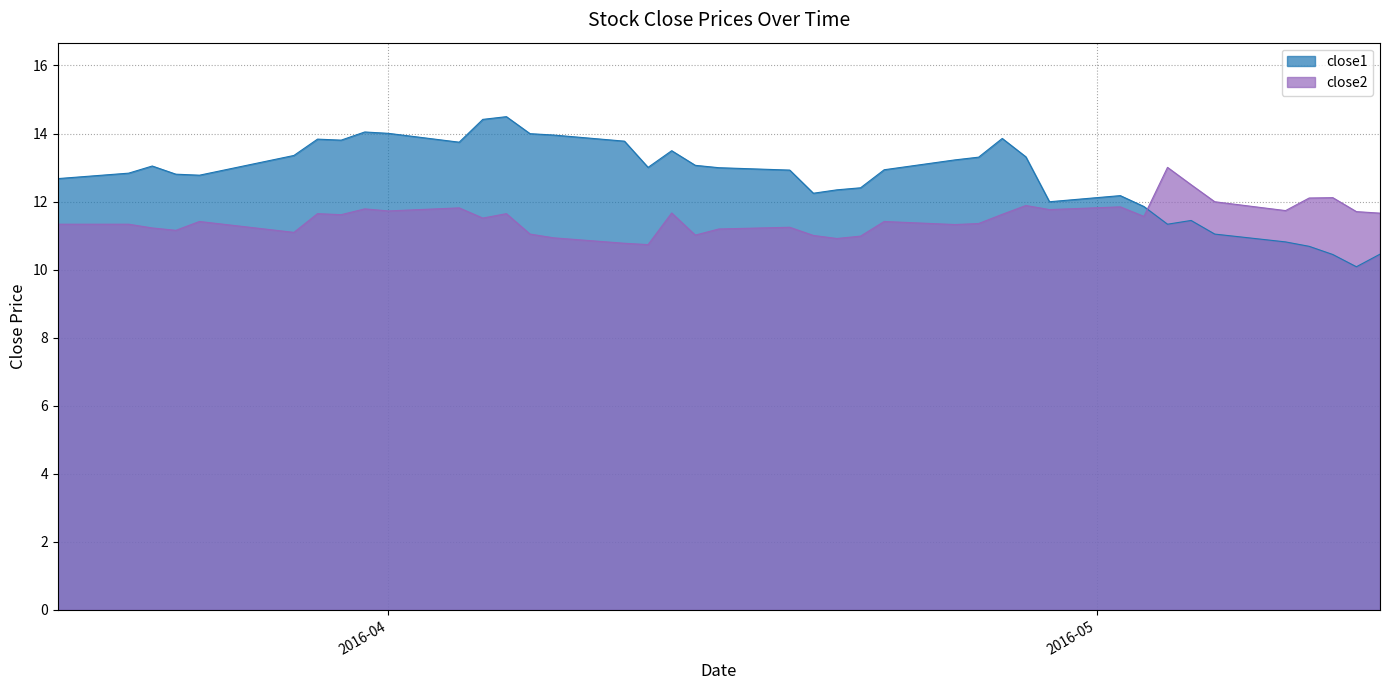

What is the difference between the second highest and second lowest values in the close2 series?

1.7